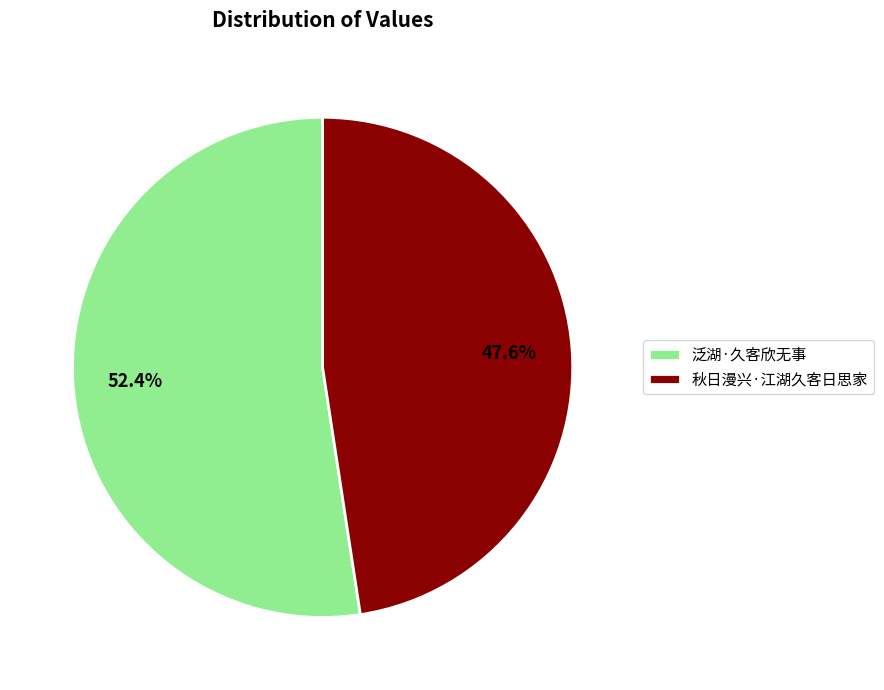

What percentage is NOT represented by 泛湖·久客欣无事?

47.6%